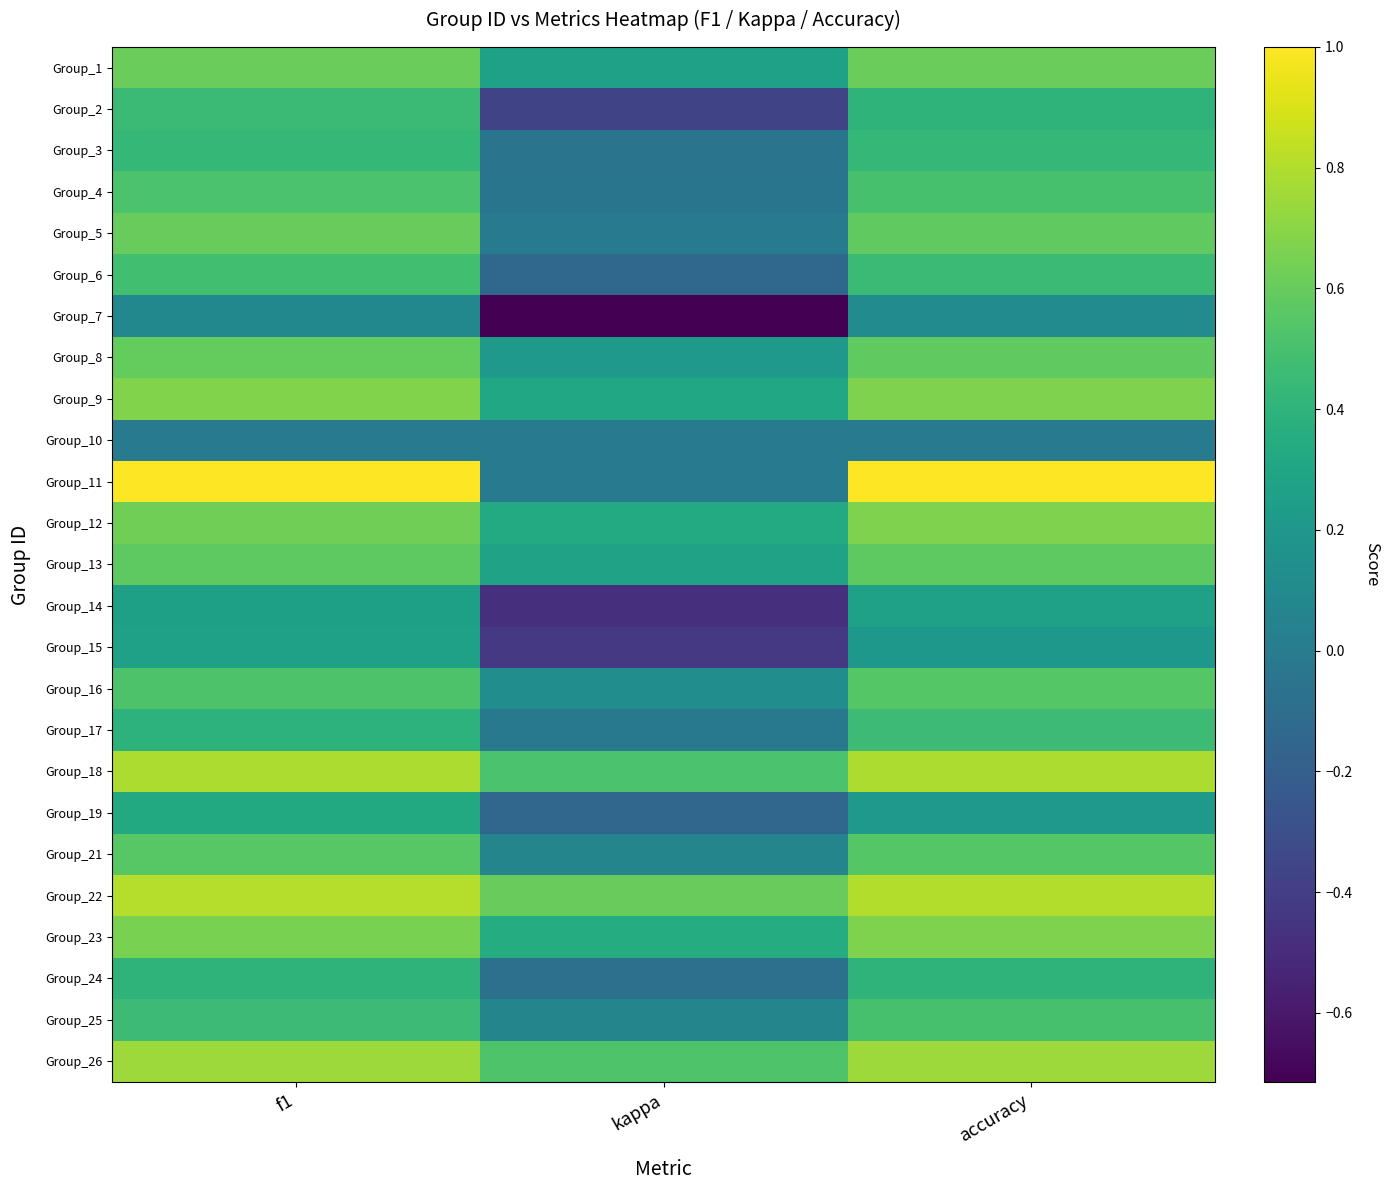

Reading left to right, transcribe all the data shown in this chart.

Group_1: f1=0.6	kappa=0.3	accuracy=0.6
Group_2: f1=0.5	kappa=-0.4	accuracy=0.4
Group_3: f1=0.4	kappa=-0.1	accuracy=0.4
Group_4: f1=0.5	kappa=-0.0	accuracy=0.5
Group_5: f1=0.6	kappa=0.0	accuracy=0.6
Group_6: f1=0.5	kappa=-0.1	accuracy=0.5
Group_7: f1=0.1	kappa=-0.7	accuracy=0.1
Group_8: f1=0.6	kappa=0.2	accuracy=0.6
Group_9: f1=0.7	kappa=0.3	accuracy=0.7
Group_10: f1=0.0	kappa=0.0	accuracy=0.0
Group_11: f1=1.0	kappa=0.0	accuracy=1.0
Group_12: f1=0.6	kappa=0.3	accuracy=0.7
Group_13: f1=0.6	kappa=0.3	accuracy=0.6
Group_14: f1=0.3	kappa=-0.5	accuracy=0.3
Group_15: f1=0.3	kappa=-0.4	accuracy=0.2
Group_16: f1=0.5	kappa=0.1	accuracy=0.5
Group_17: f1=0.4	kappa=-0.0	accuracy=0.5
Group_18: f1=0.8	kappa=0.5	accuracy=0.8
Group_19: f1=0.3	kappa=-0.1	accuracy=0.2
Group_21: f1=0.6	kappa=0.1	accuracy=0.5
Group_22: f1=0.8	kappa=0.6	accuracy=0.8
Group_23: f1=0.7	kappa=0.3	accuracy=0.7
Group_24: f1=0.4	kappa=-0.1	accuracy=0.4
Group_25: f1=0.5	kappa=0.1	accuracy=0.5
Group_26: f1=0.8	kappa=0.5	accuracy=0.8